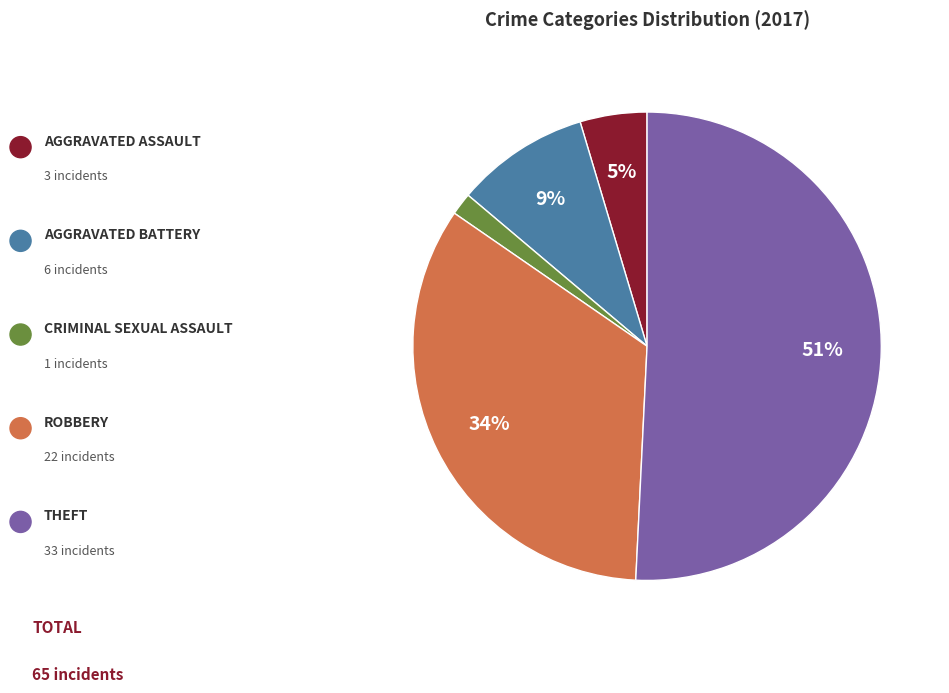

To the nearest percent, what is the average slice percentage?

20%